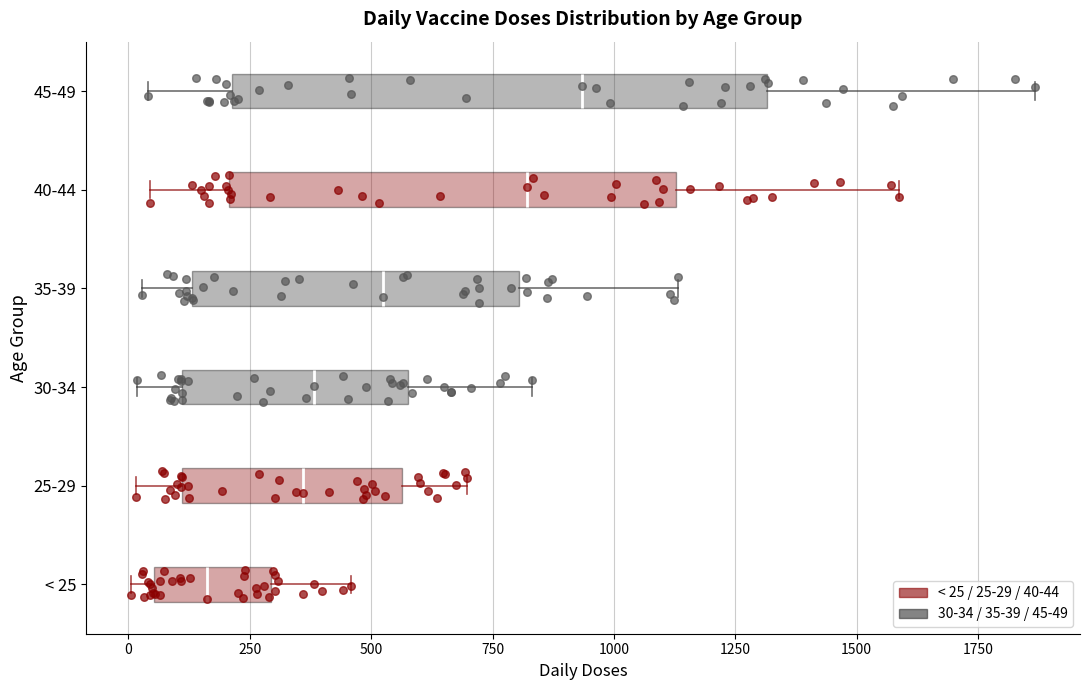

Comparing the boxes themselves (not the whiskers), which one is the widest?

45-49